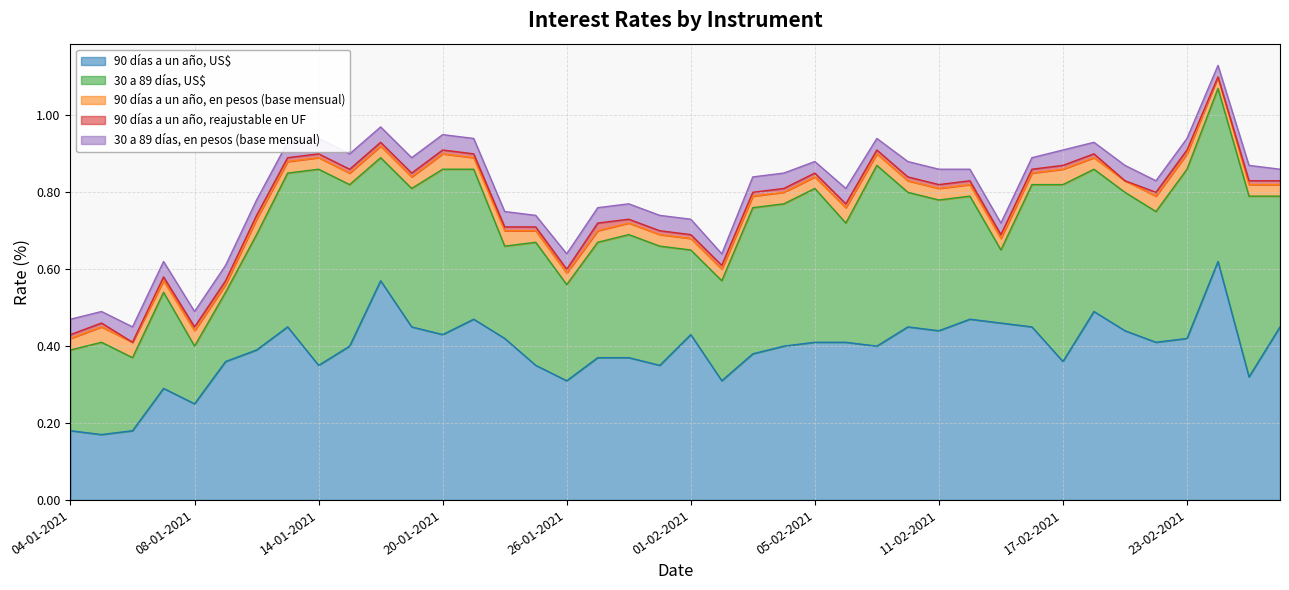

What is the sum of all 90 días a un año, reajustable en UF values?

0.4